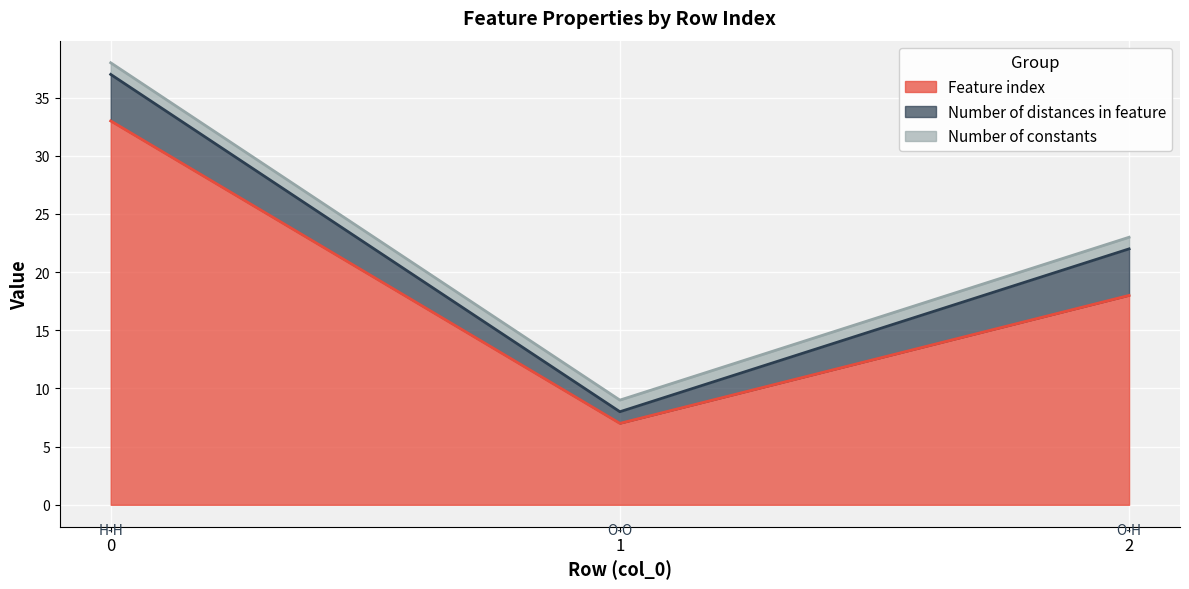

Which series has the largest total across all categories?

Feature index